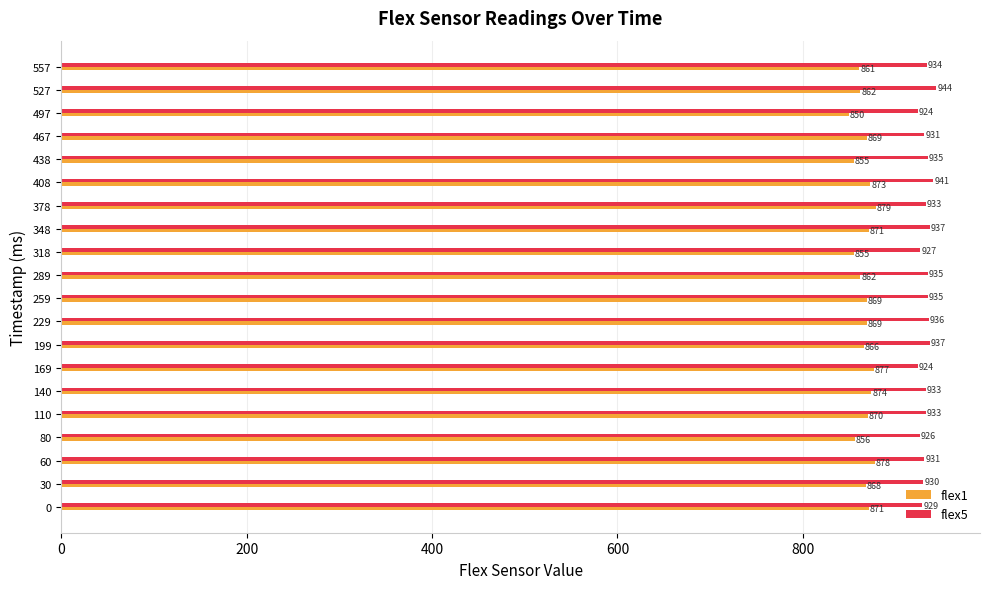

Rank the series by their average value, from lowest to highest.

flex1, flex5